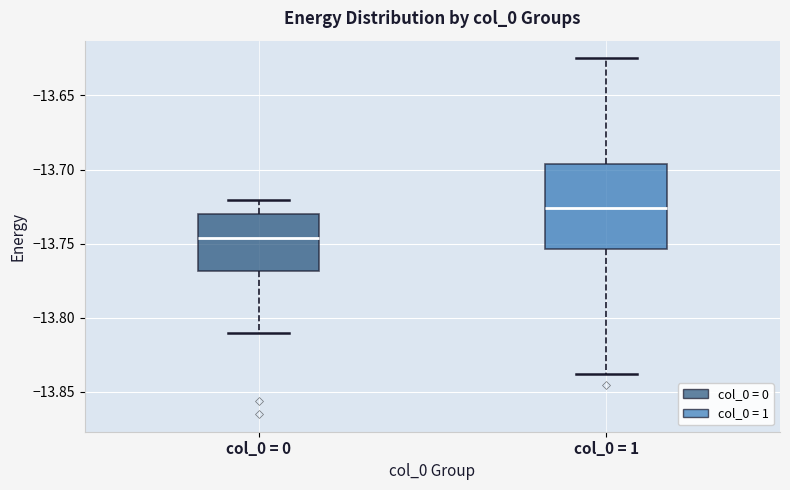

Where is the upper edge of the box for col_0 = 0 on the y-axis? The values are not printed on the chart, so give them approximately, as read against the axis.

-13.730